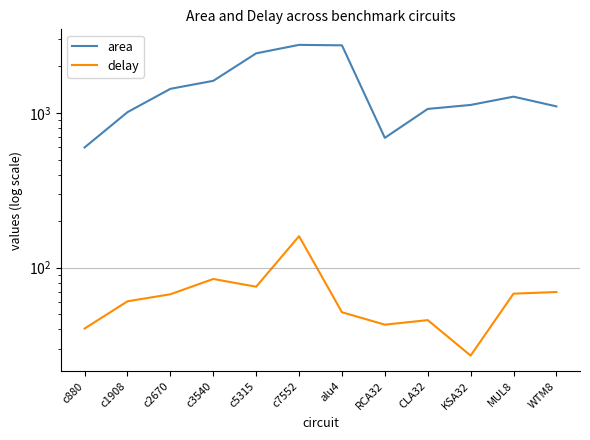

At which label is delay closest to 93?

c3540